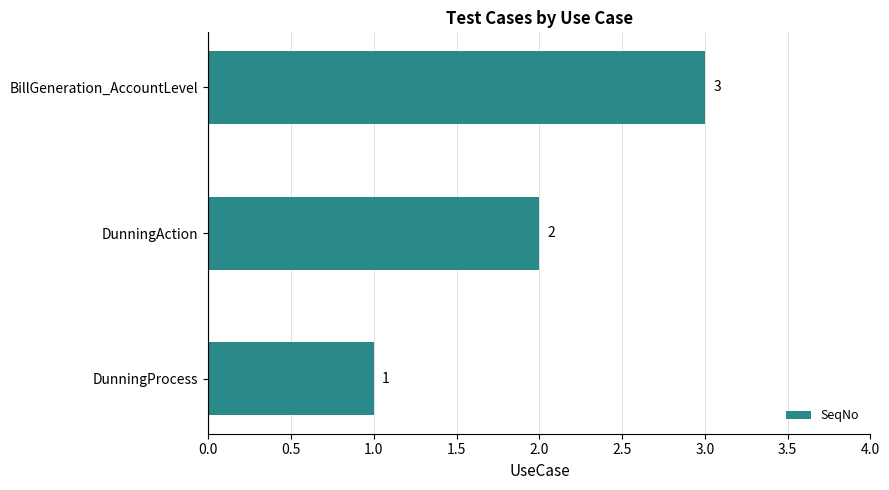

Between BillGeneration_AccountLevel and DunningAction, which is larger?

BillGeneration_AccountLevel